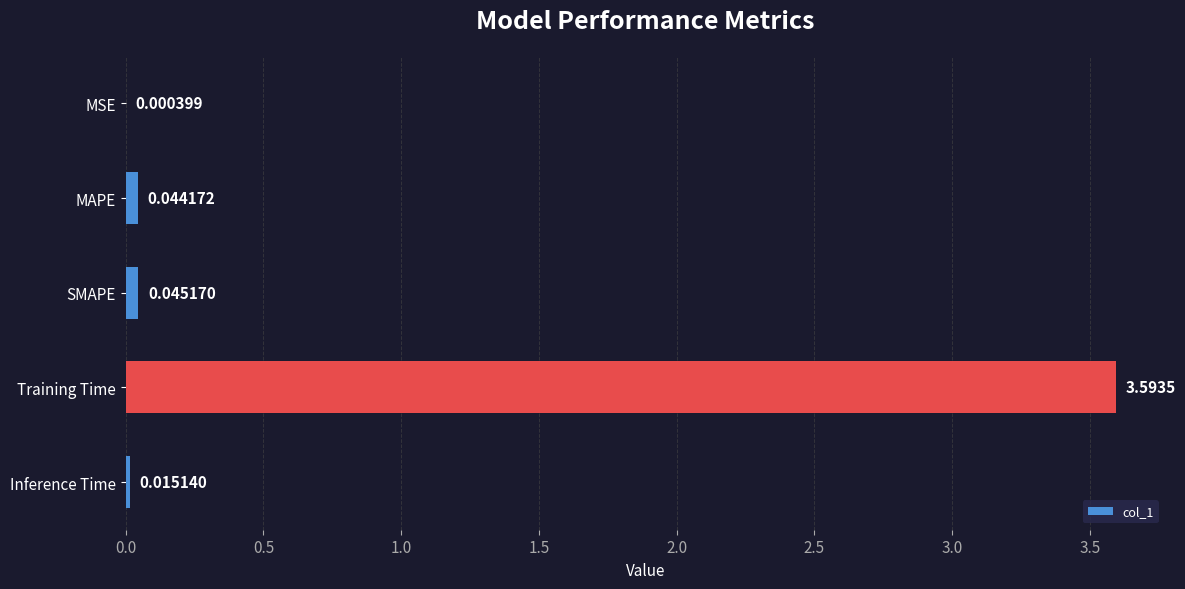

At which label is the value closest to 1?

SMAPE